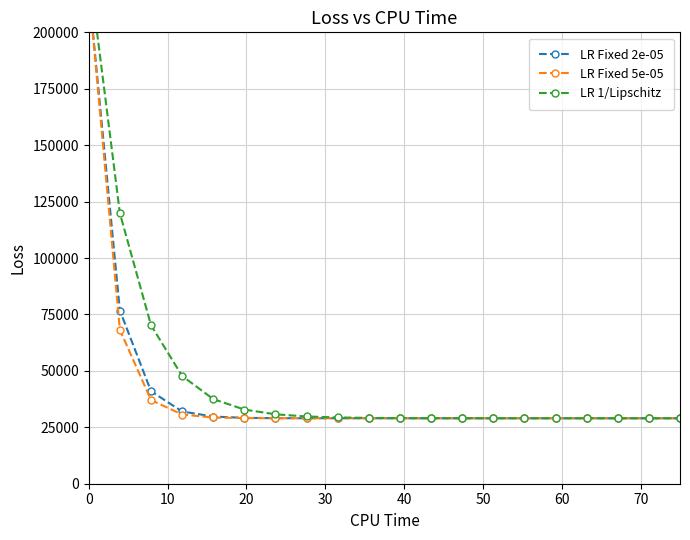

True or false: LR 1/Lipschitz has a value of 10145.7 at 17.

False